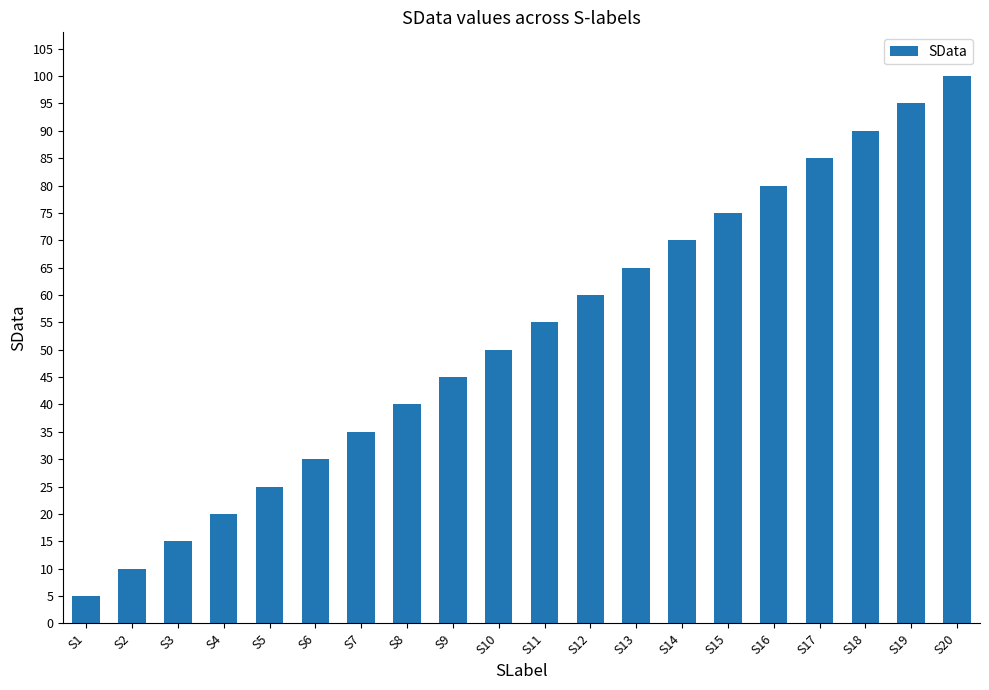

What is the sum of the values at S11 and S6?

85